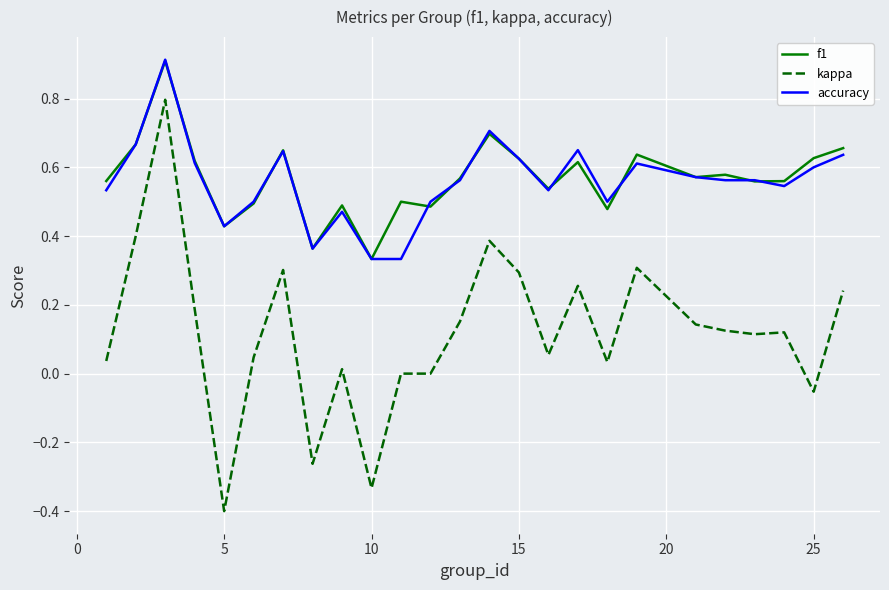

Count the number of data series in this chart.

3